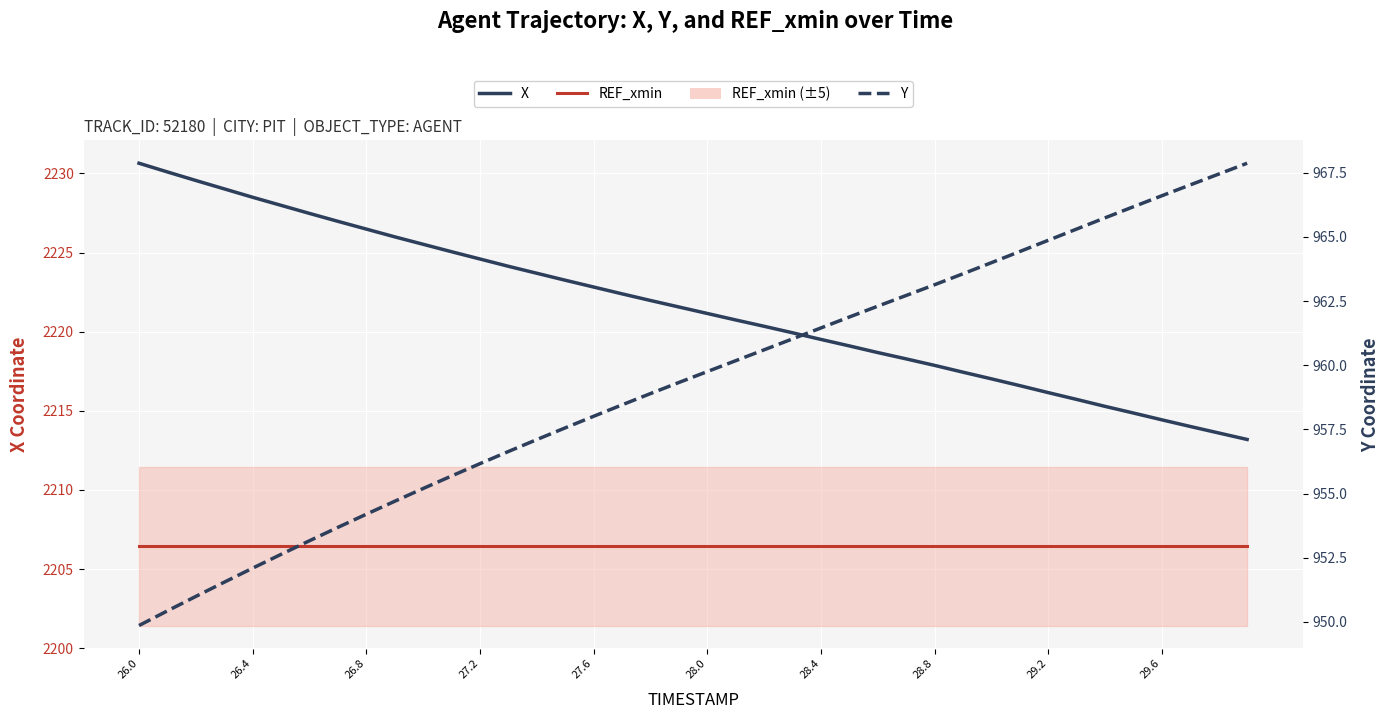

What is the average value of the Y series?

959.3